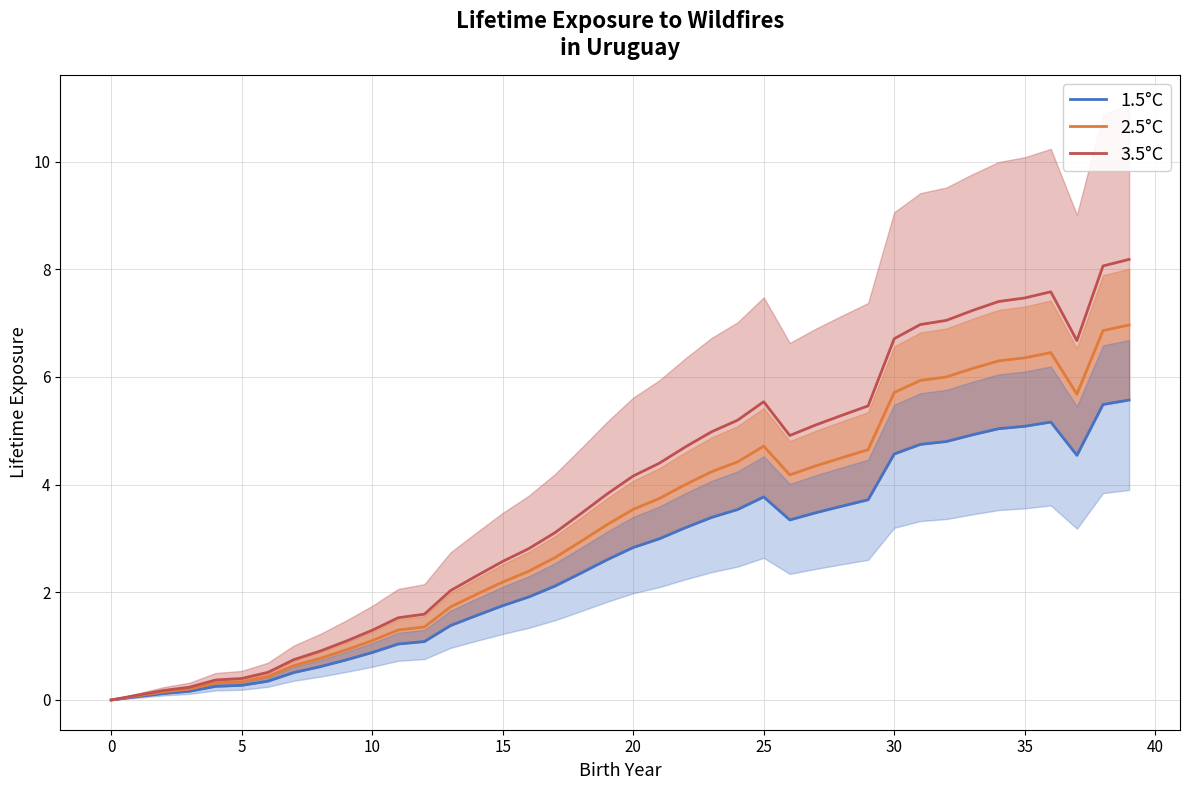

Does the chart have visible grid lines?

Yes